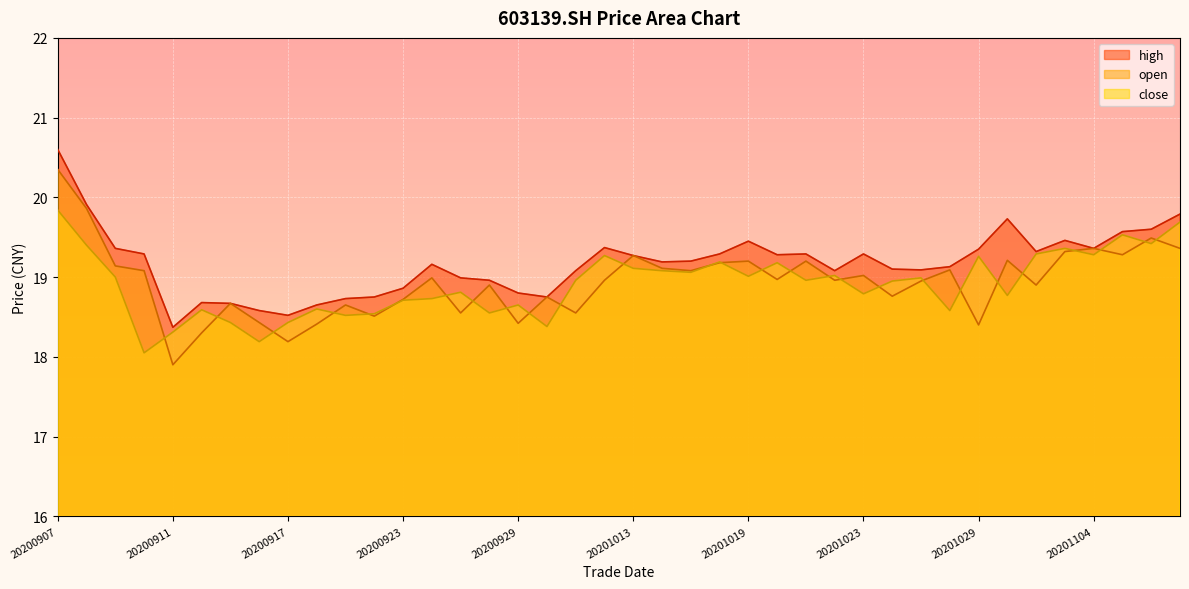

Where is the first local minimum for high?

20200911